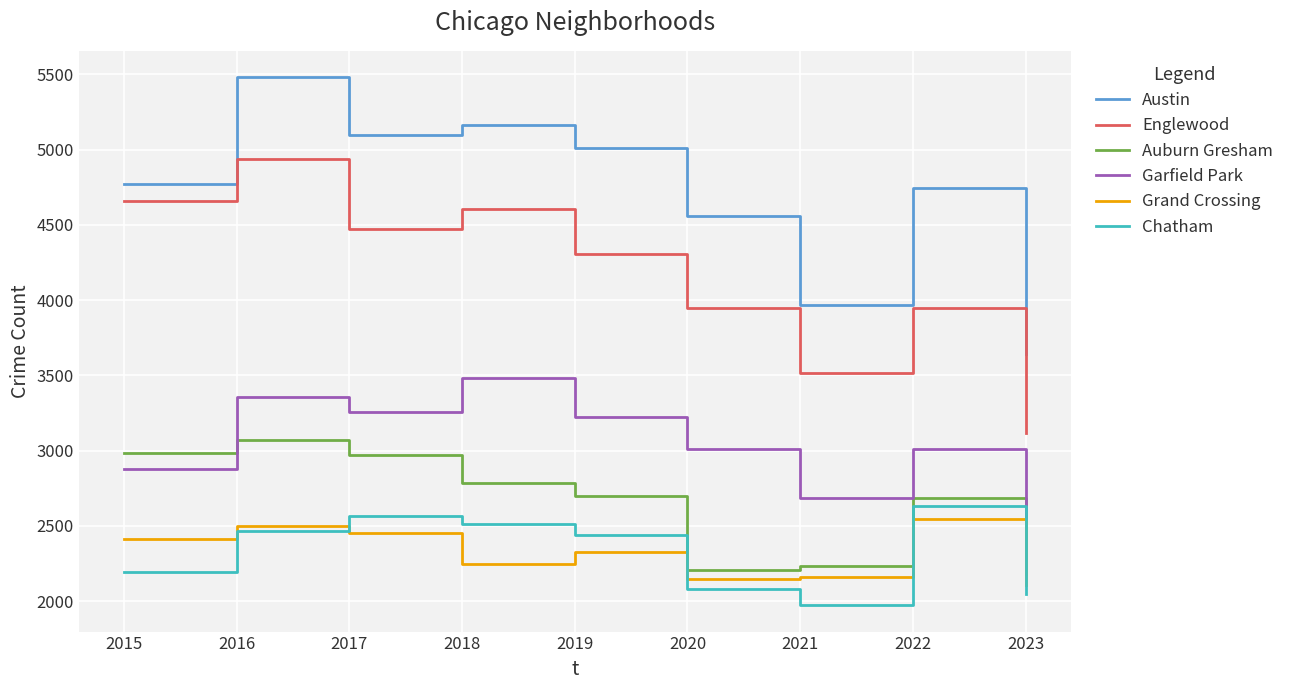

How many lines are shown in the chart?

6